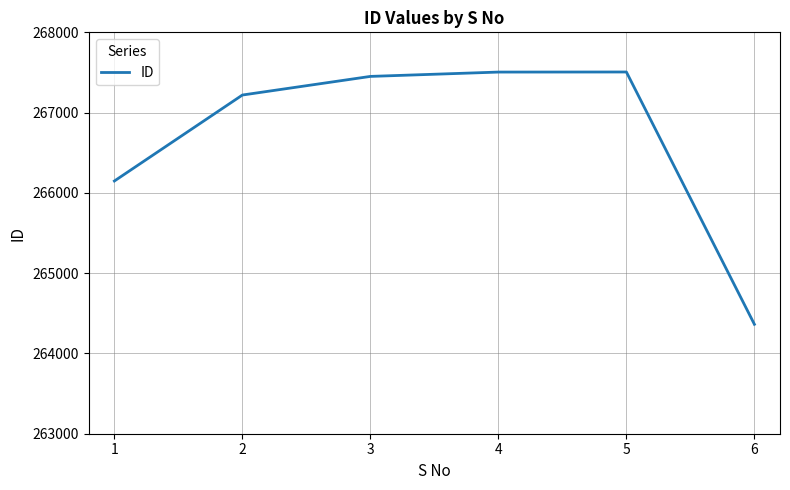

What is the sum of the values at 4 and 6?

531868